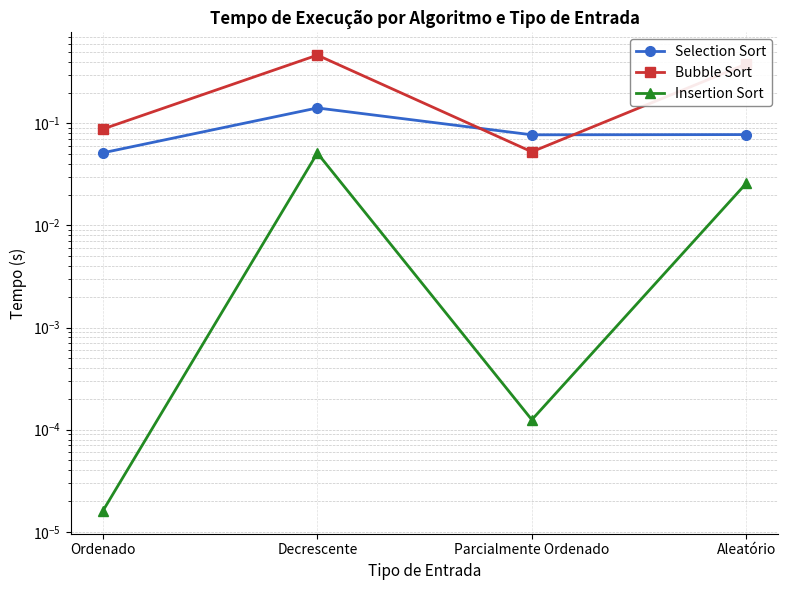

What is the greatest value displayed?

0.5